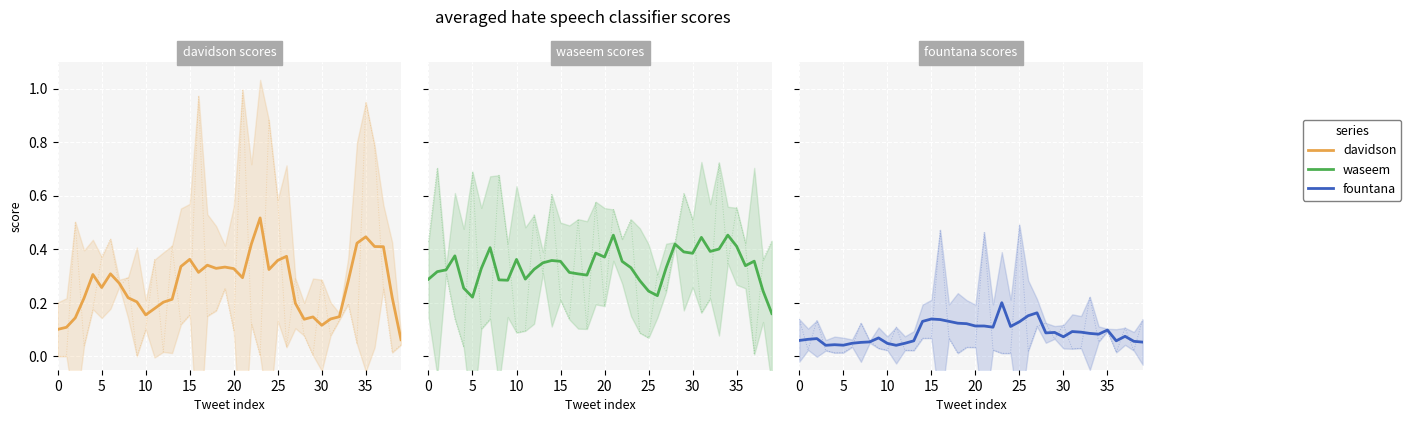

How many lines are shown in the chart?

3